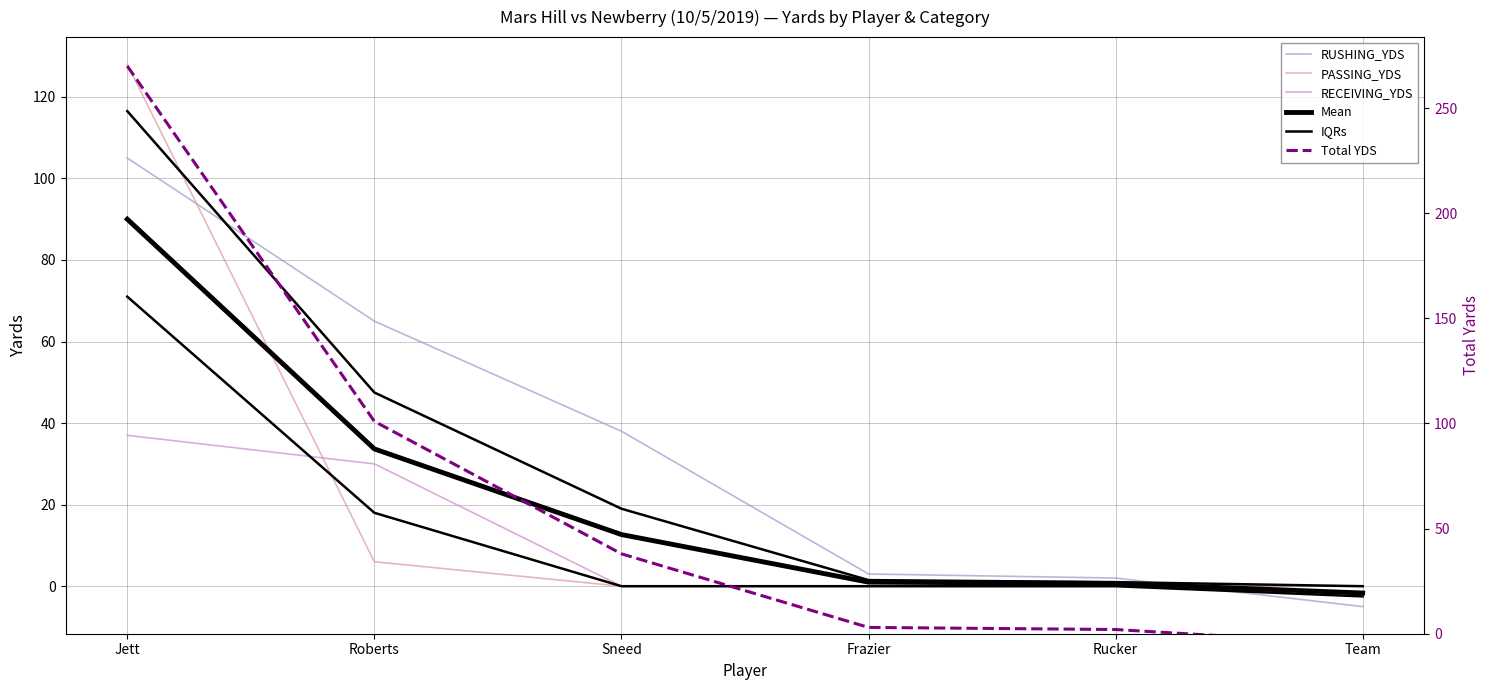

Is it true that PASSING_YDS equals -40.3 at Sneed?

False